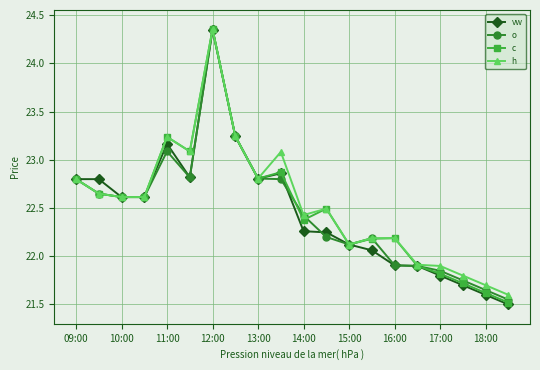

Which series has the widest spread of values?

vw